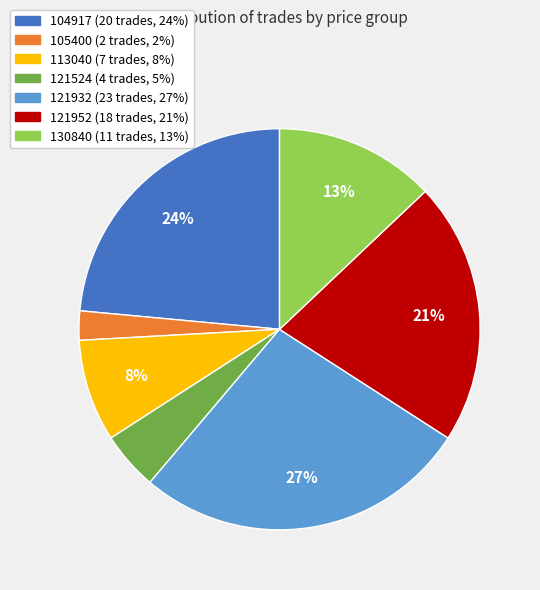

Does 105400 represent more than half of the total?

No